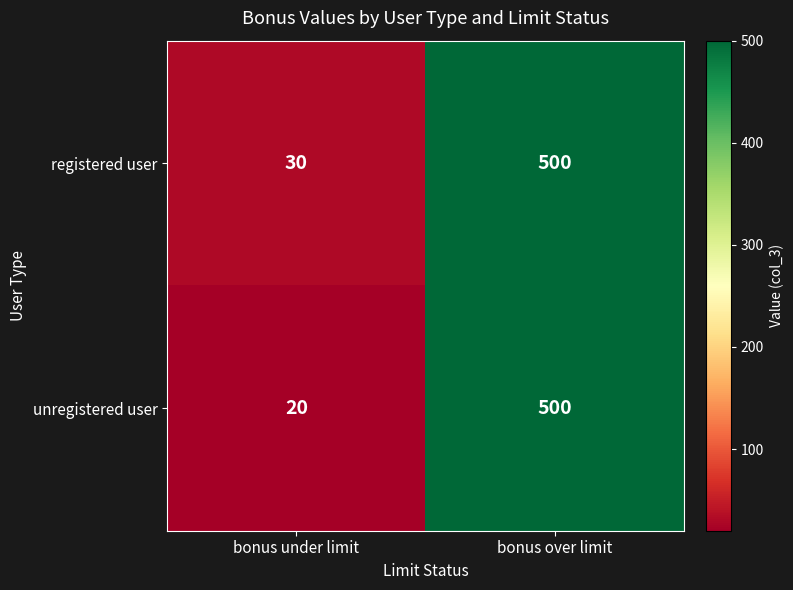

Reading left to right, extract all data points from this chart.

registered user: bonus under limit=30	bonus over limit=500
unregistered user: bonus under limit=20	bonus over limit=500